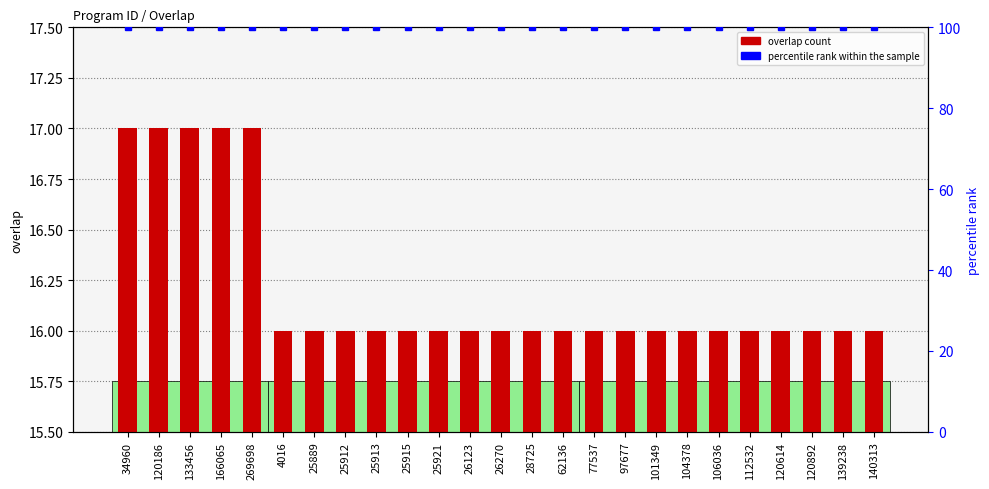

What is the spread (max minus min) of values at 97677?

84